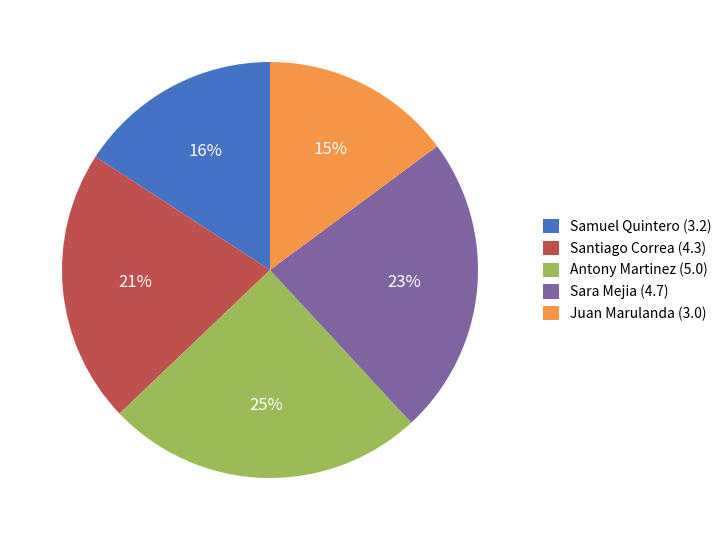

Which category has the smallest portion of the pie?

Juan Marulanda